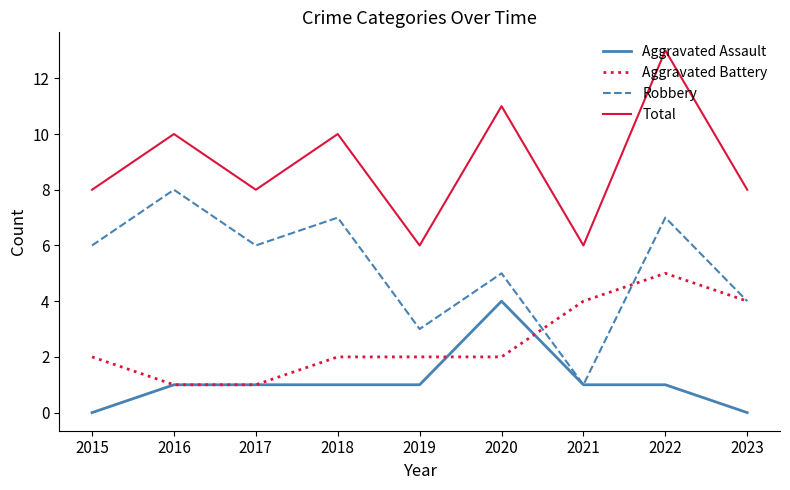

How many categories are shown in the chart?

9